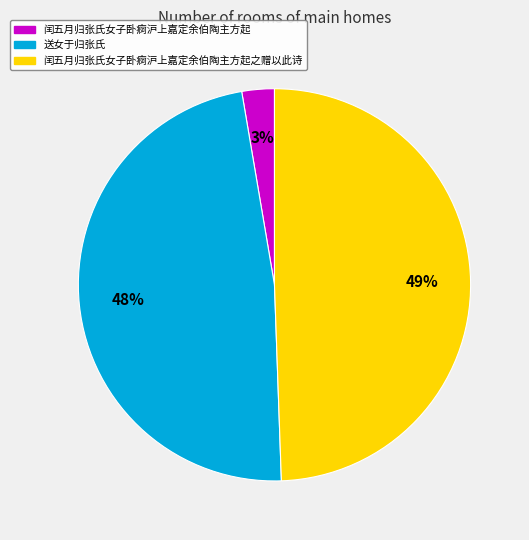

Between 闰五月归张氏女子卧痾沪上嘉定余伯陶主方起 and 闰五月归张氏女子卧痾沪上嘉定余伯陶主方起之赠以此诗, which is larger?

闰五月归张氏女子卧痾沪上嘉定余伯陶主方起之赠以此诗